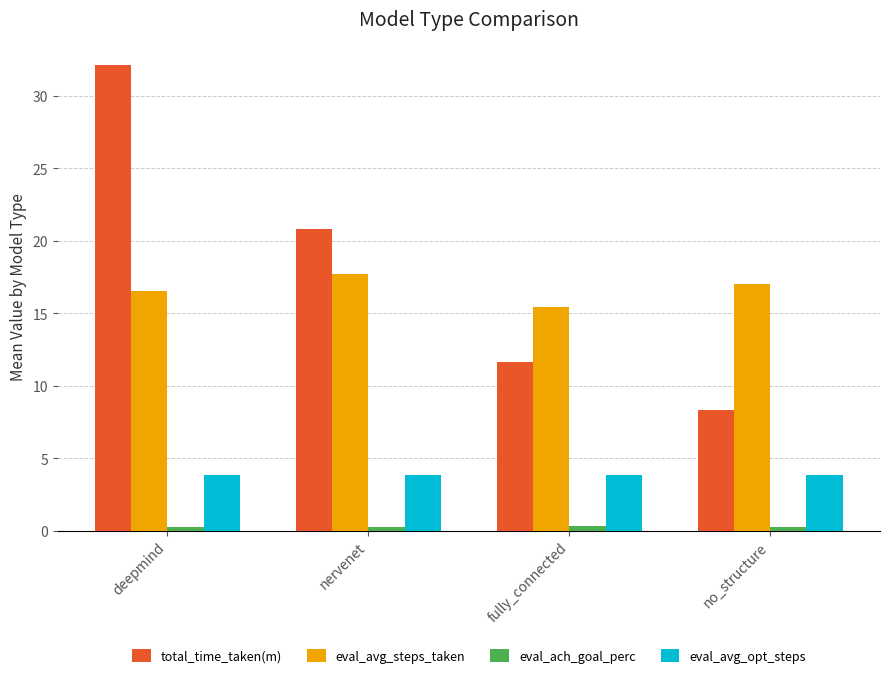

What position from the right is no_structure?

1